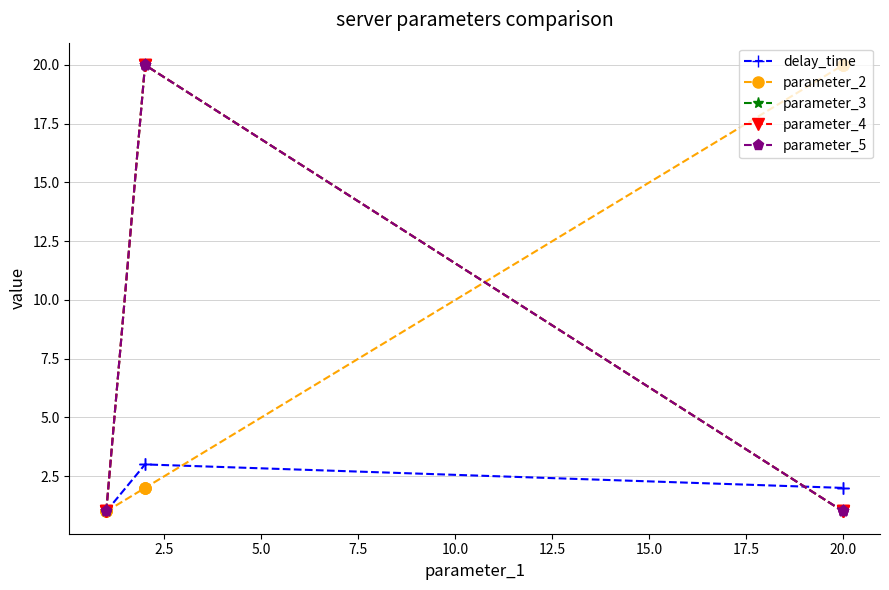

True or false: parameter_4 has a value of 13 at 7.5.

False